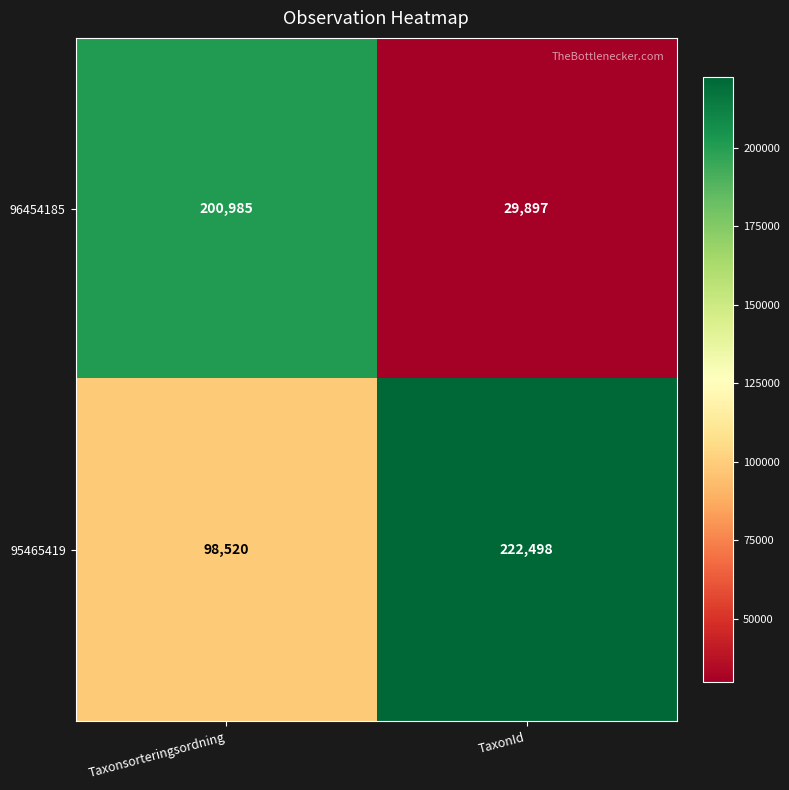

True or false: 95465419 has a value of 222498 at TaxonId.

True